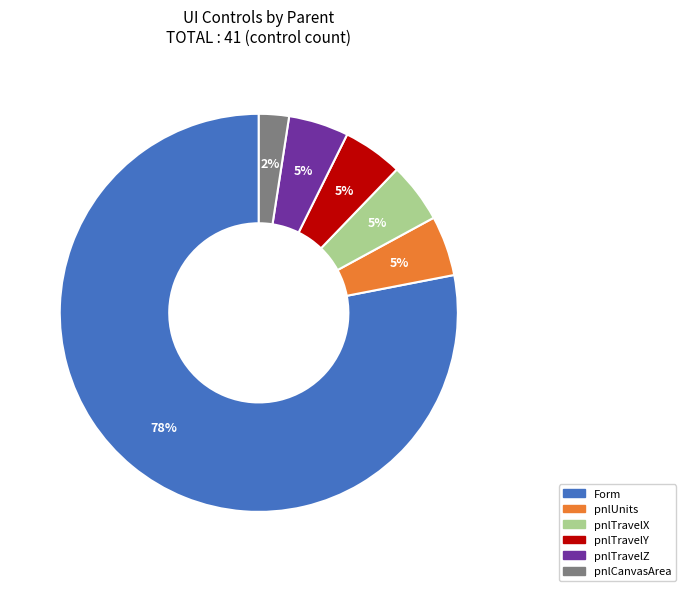

How many segments does this pie chart have?

6